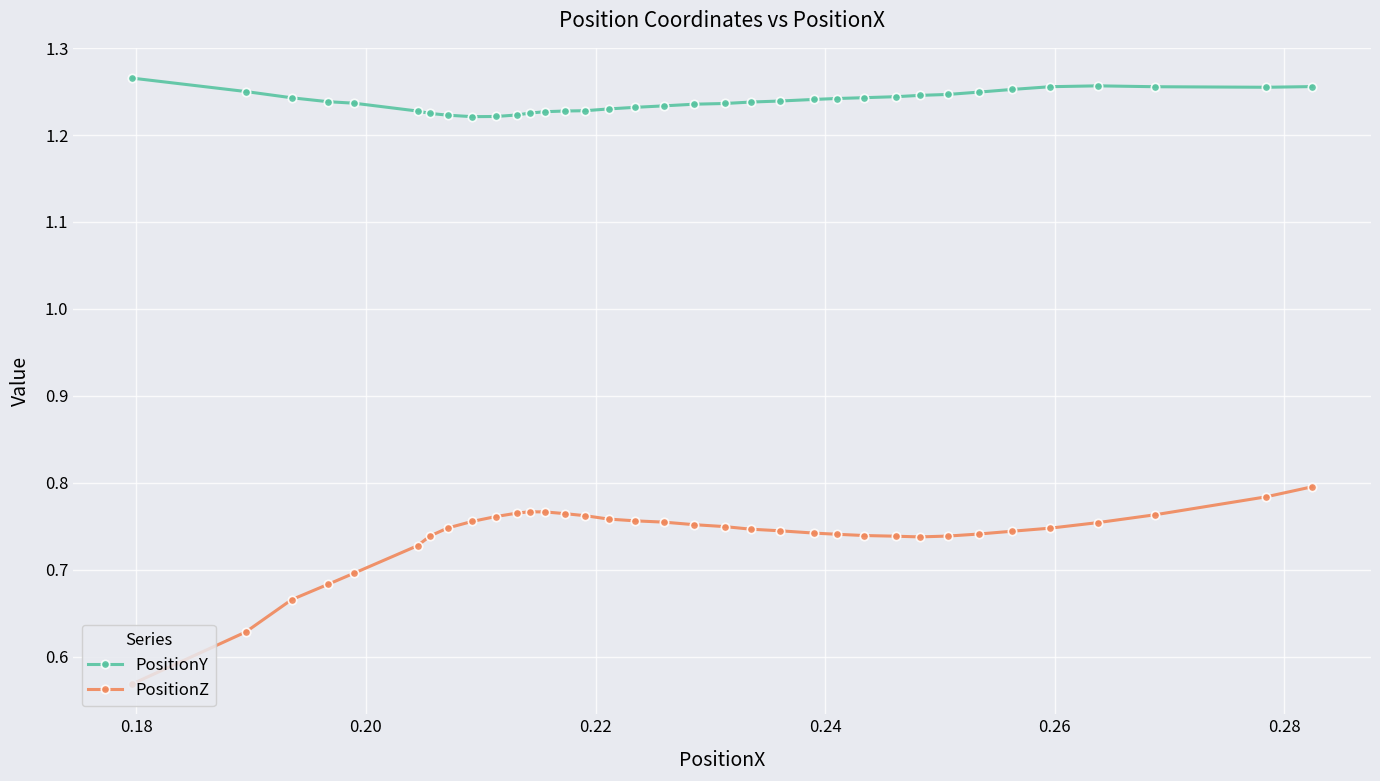

Count the PositionZ values in the range 0 to 1.

35